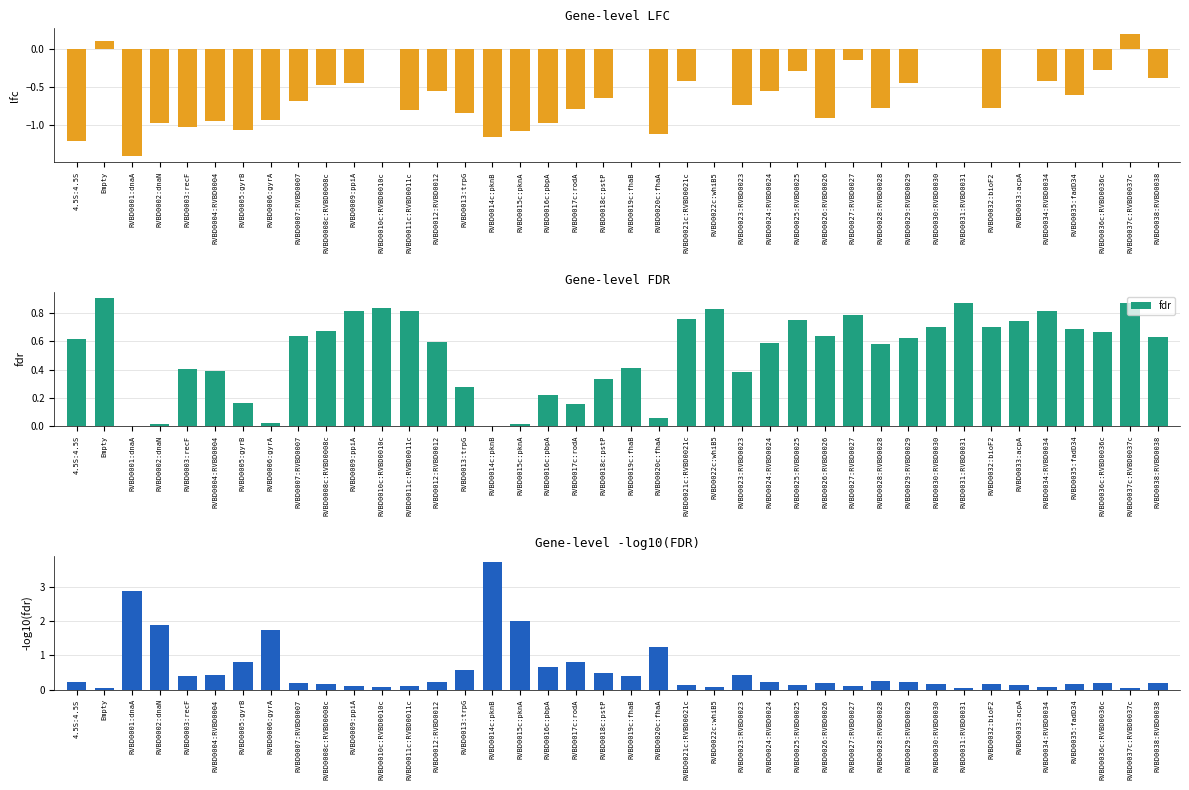

Between RVBD0031:RVBD0031 and RVBD0033:acpA, which series saw the biggest shift?

fdr